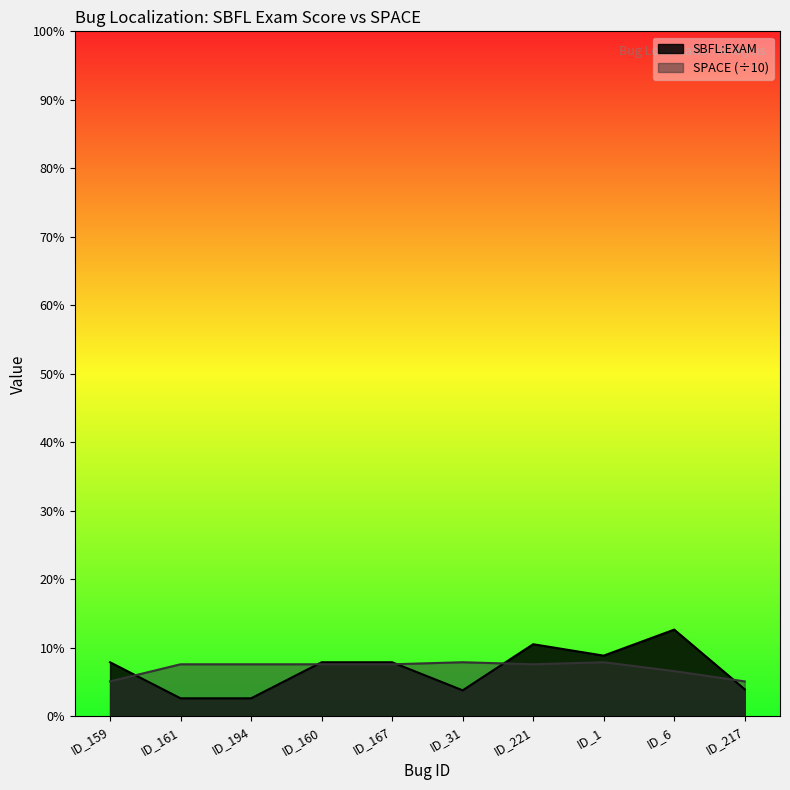

What is the approximate value of SBFL:EXAM at ID_194?

2.6